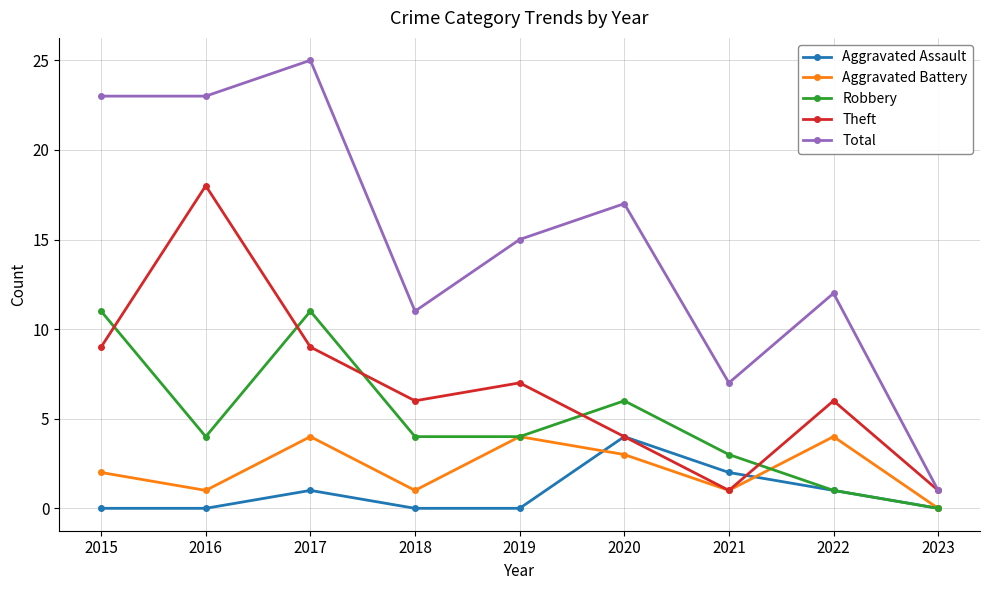

What value does the Total series have at 2021, to the nearest 5?

5